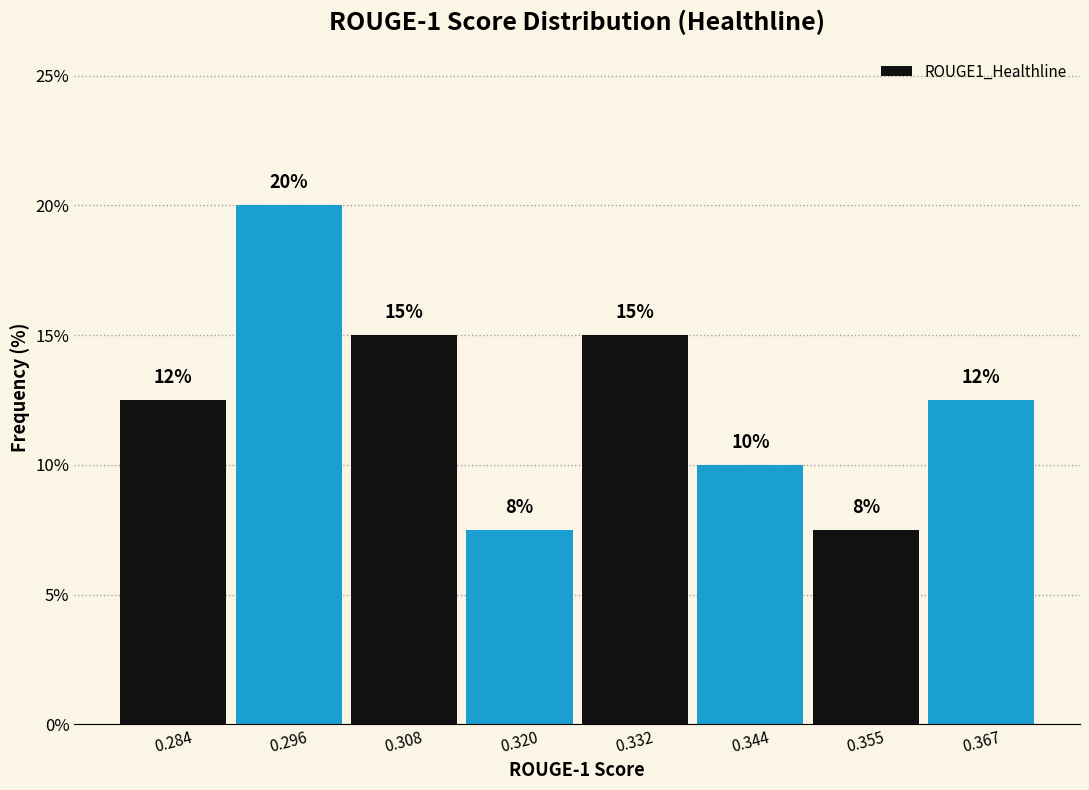

Which range on the x-axis has the tallest bar?

0.290 to 0.302